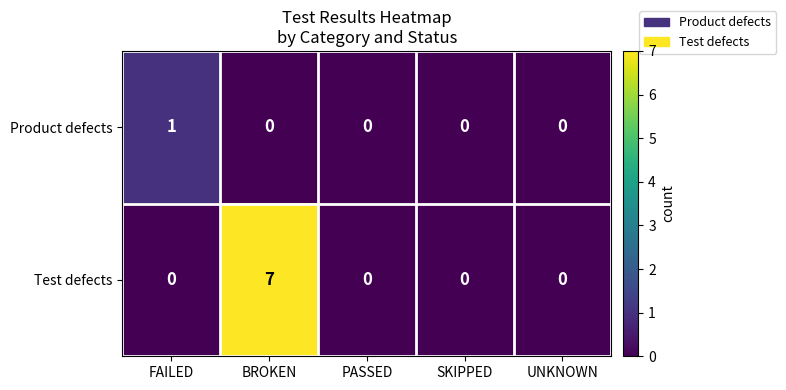

List the series in order of their overall mean, lowest first.

Product defects, Test defects